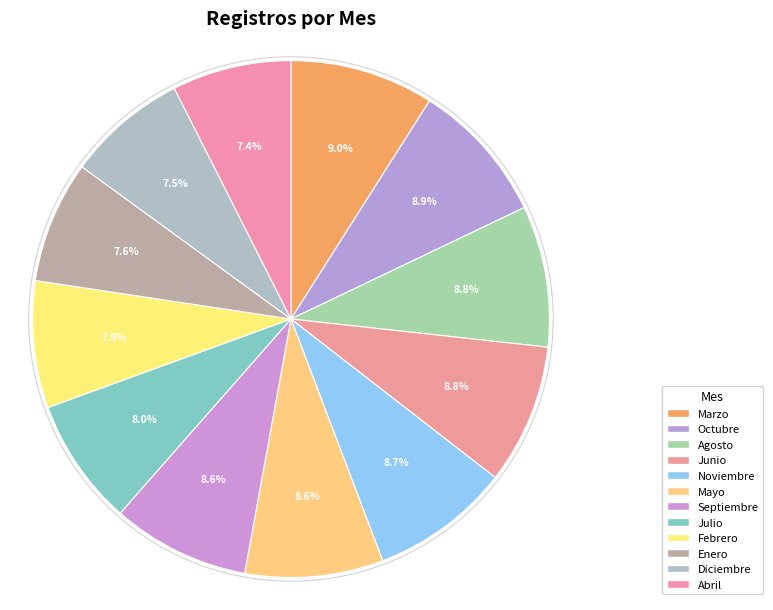

Approximately how many times larger is the value at Octubre compared to Junio?

1.0